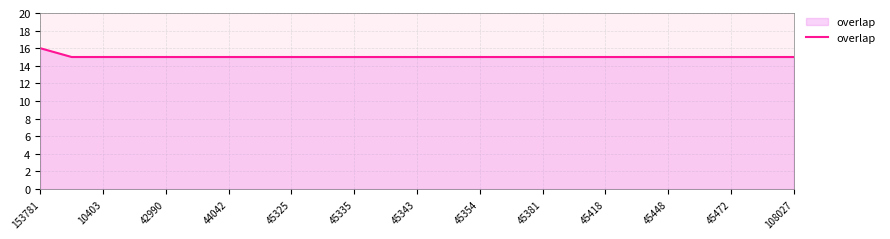

What is the smallest value displayed?

15